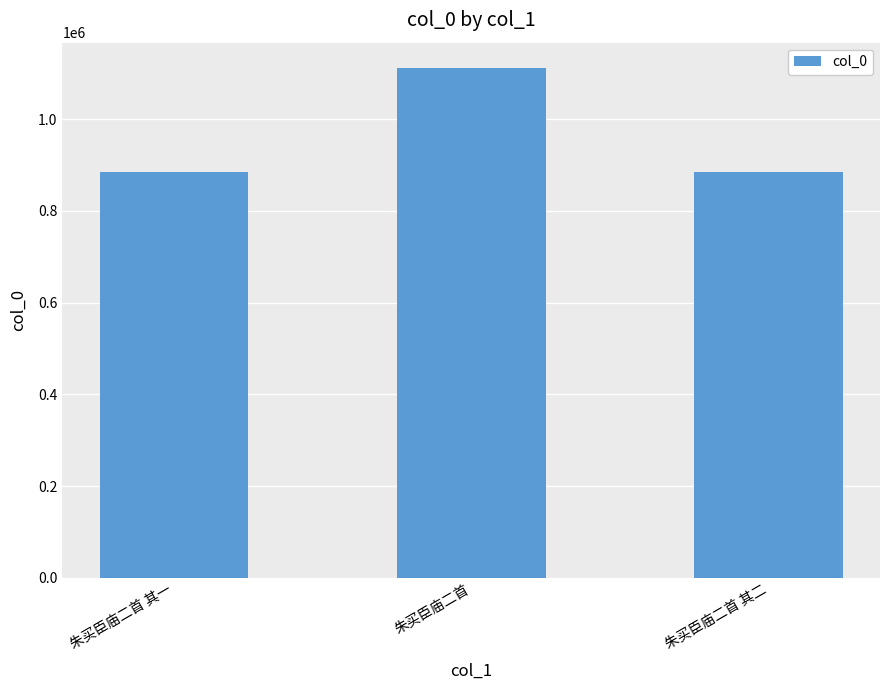

Between 朱买臣庙二首 and 朱买臣庙二首 其一, which is larger?

朱买臣庙二首